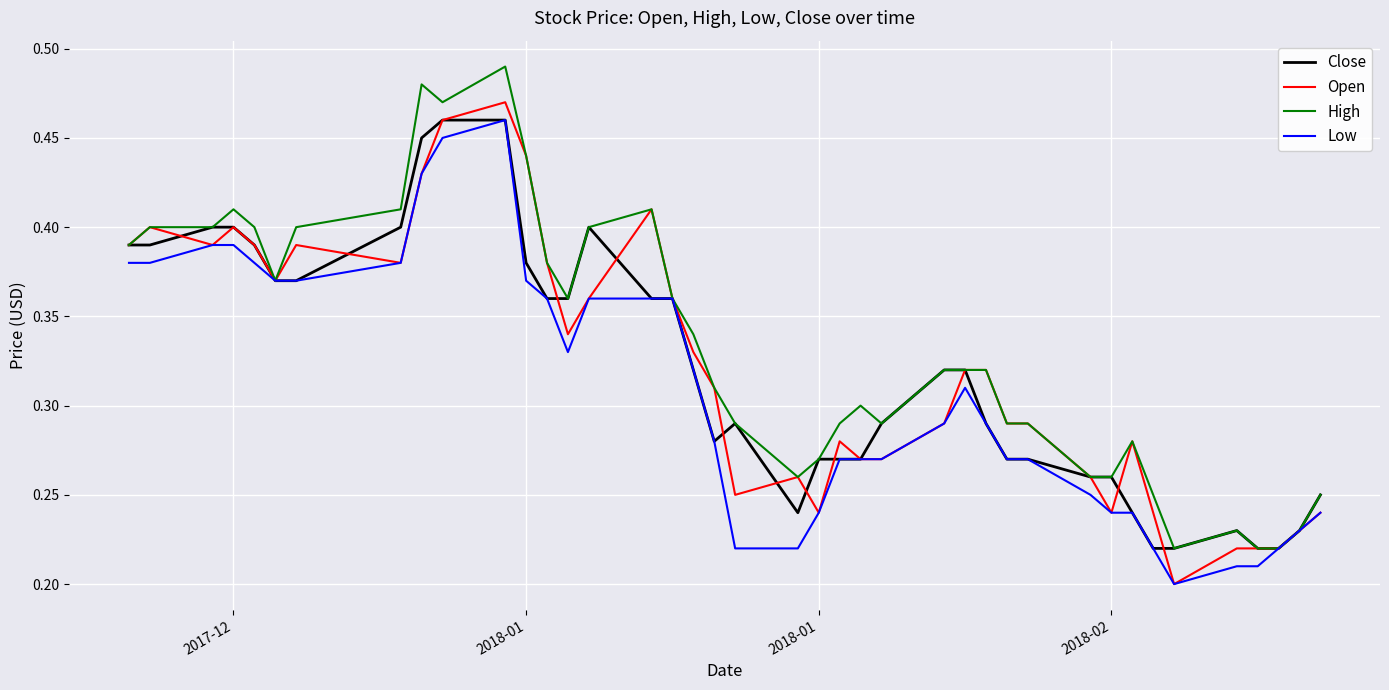

Does the chart display data point markers on the line(s)?

No